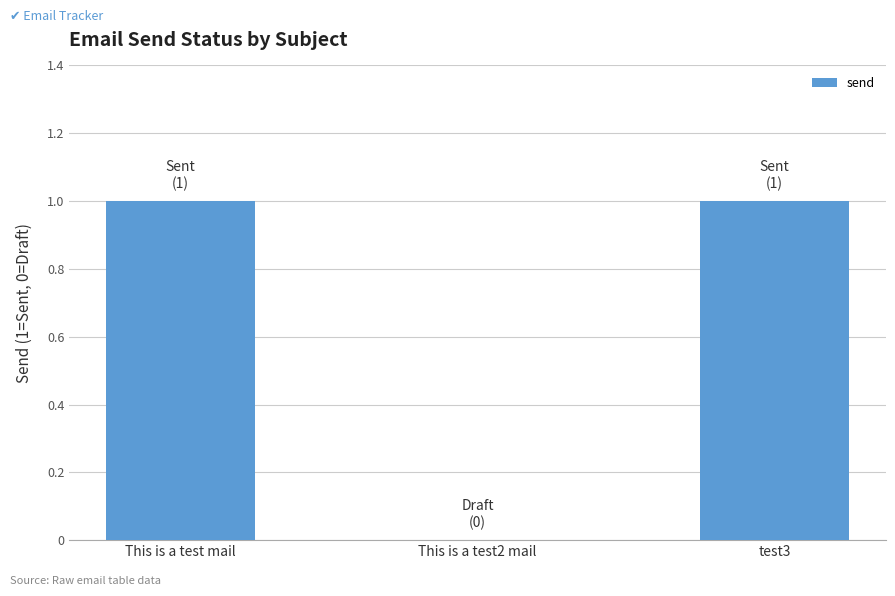

The value at test3 is 1. True or false?

True